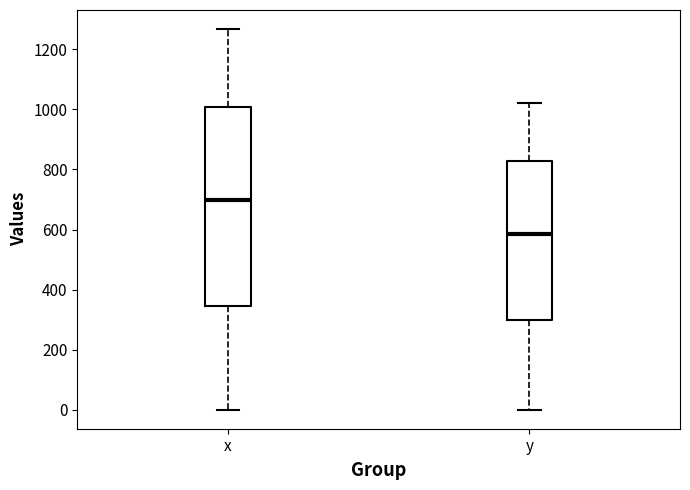

Comparing the boxes themselves (not the whiskers), which one is the tallest?

x